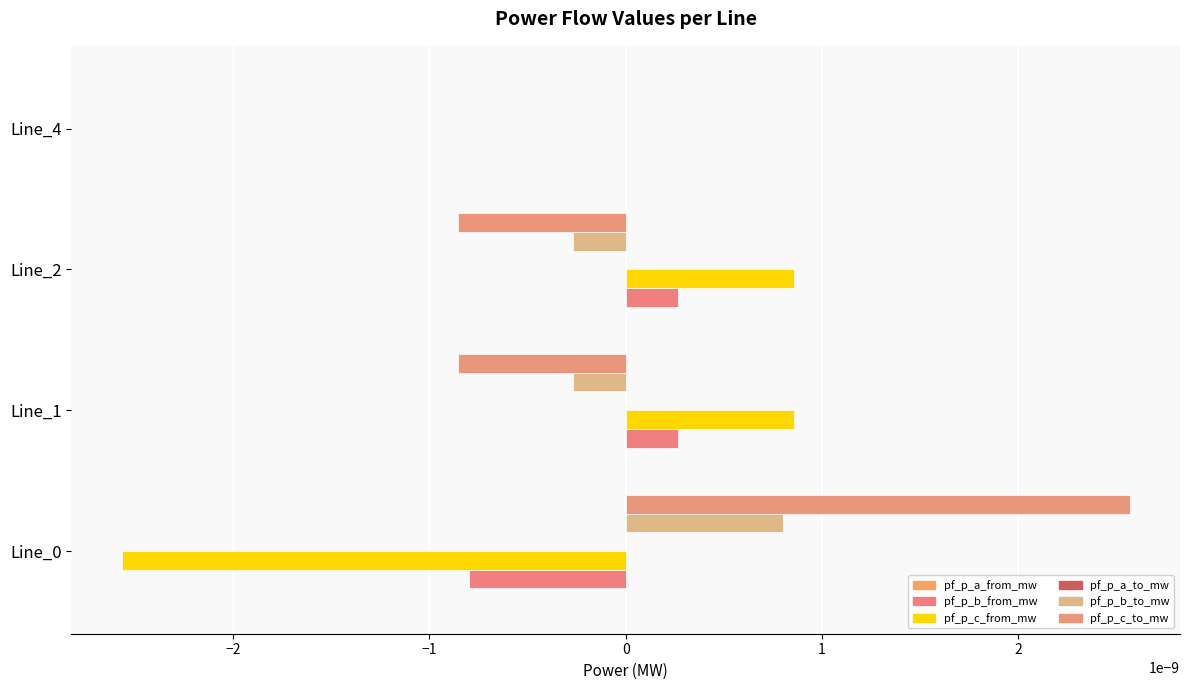

How many categories are shown in the chart?

4